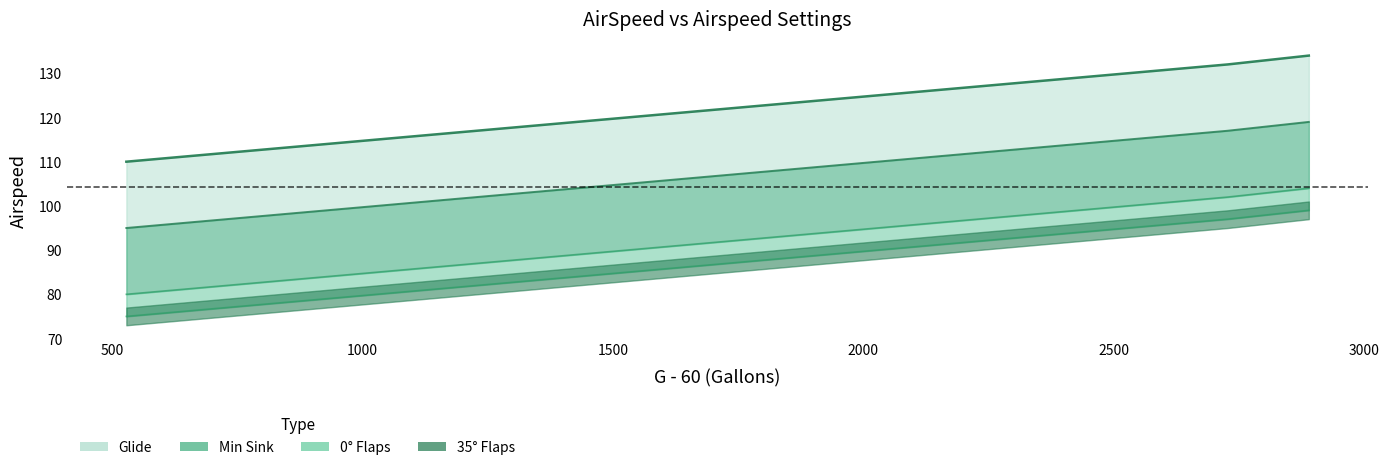

What is the total value across all series at 628?

364